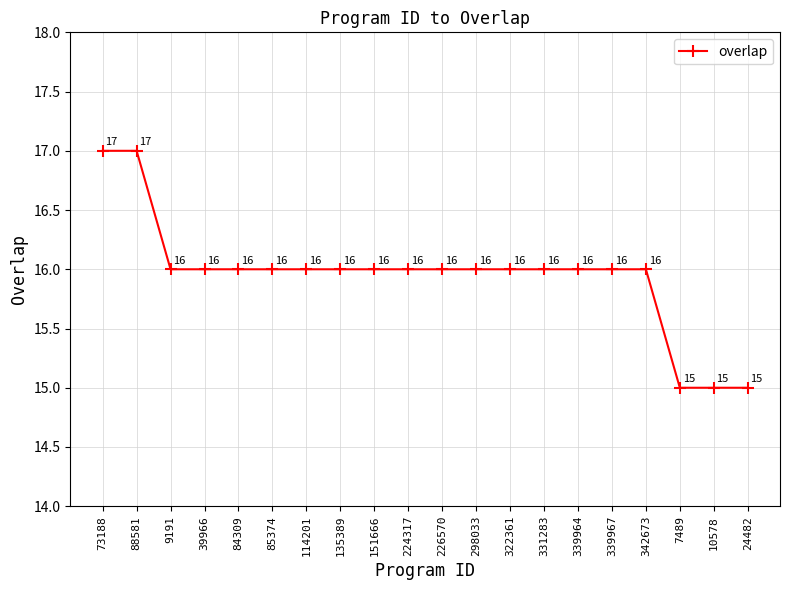

Reading left to right, extract all data points from this chart.

17	17	16	16	16	16	16	16	16	16	16	16	16	16	16	16	16	15	15	15